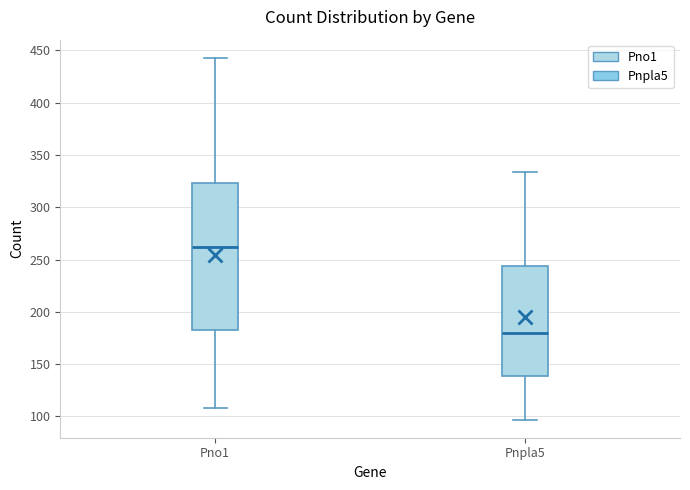

Reading left to right, read every box against the y-axis: the position of its median line, the range the box covers, and the ends of its whiskers. The values are not printed on the chart, so give them approximately, as read against the axis.

Pno1: median 260, box 185 to 325, whiskers 110 to 445
Pnpla5: median 180, box 140 to 245, whiskers 95 to 335